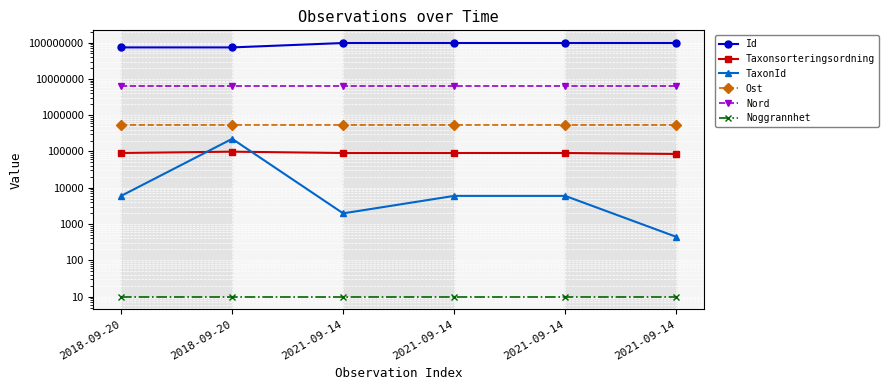

True or false: Nord has more than 0 points higher than both neighbors.

False